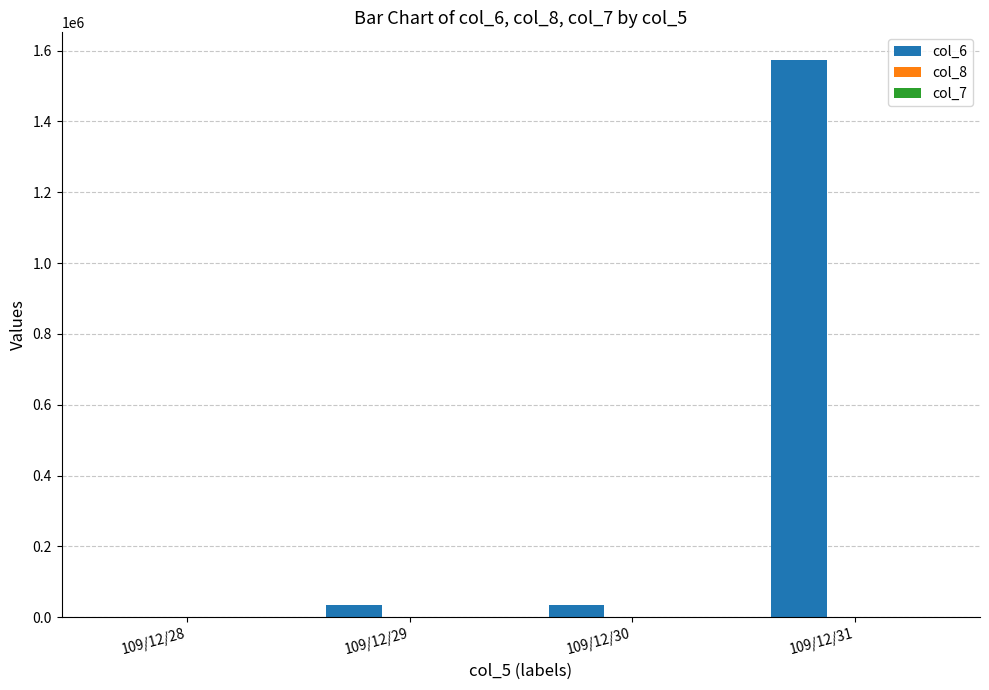

The value of col_6 at 109/12/30 is 34630.0. True or false?

True